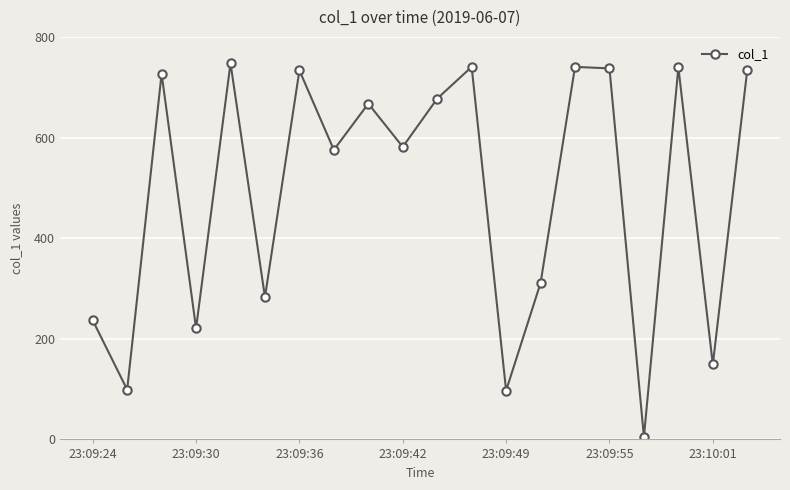

How many interior local valleys (lower than both neighbors) does the data have?

8